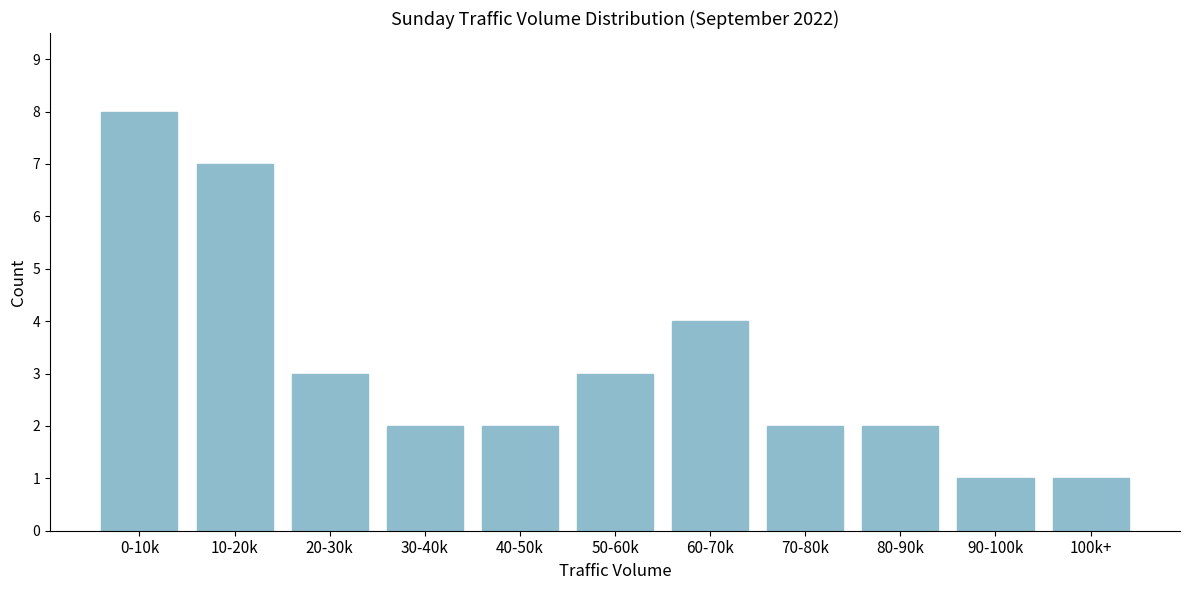

Reading left to right, extract all data points from this chart.

8	7	3	2	2	3	4	2	2	1	1